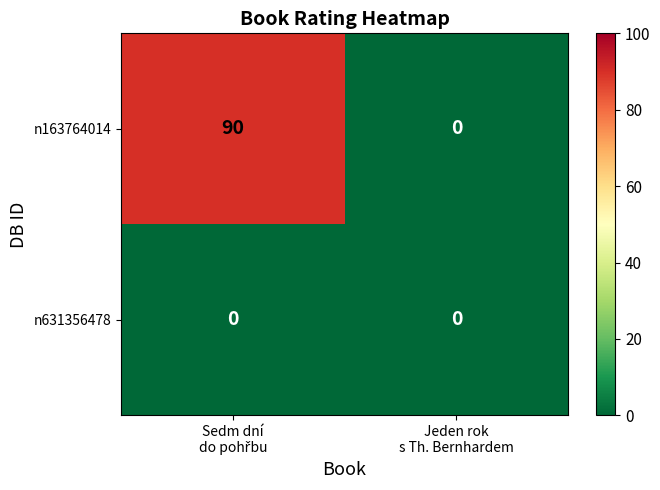

What is the difference between the maximum and minimum values in the n163764014 series?

90